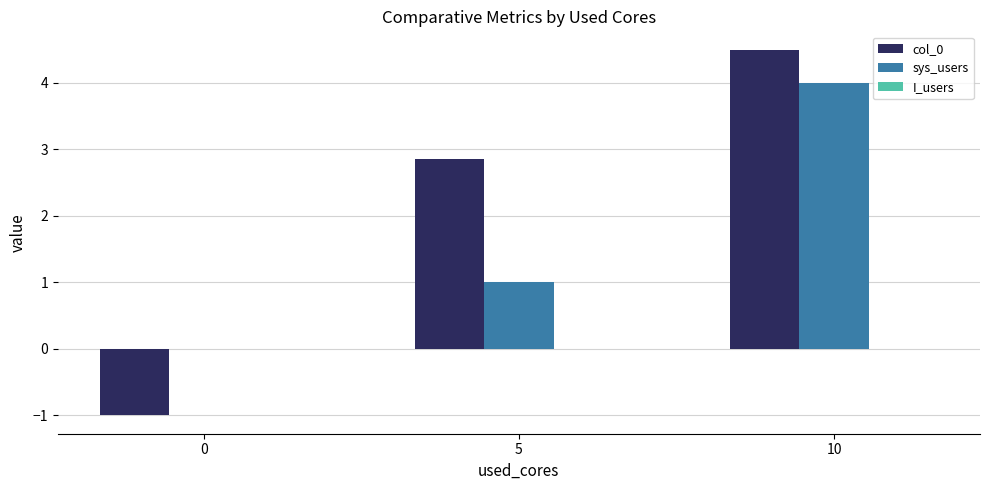

What is the spread (max minus min) of values at 0?

1.0